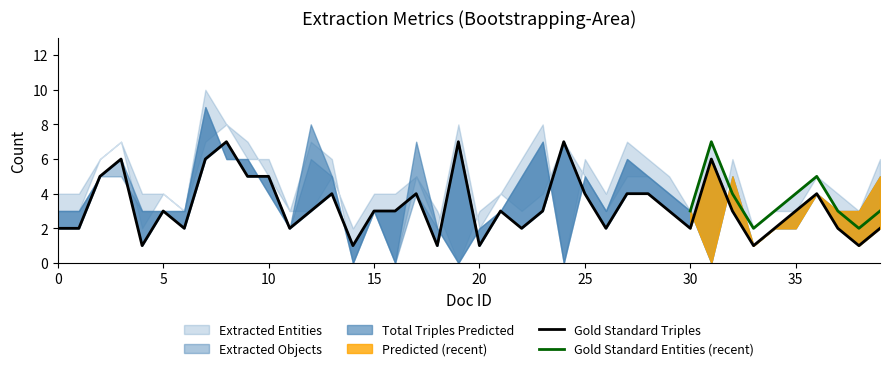

What value does the Gold Standard Objects series have at 33?

1